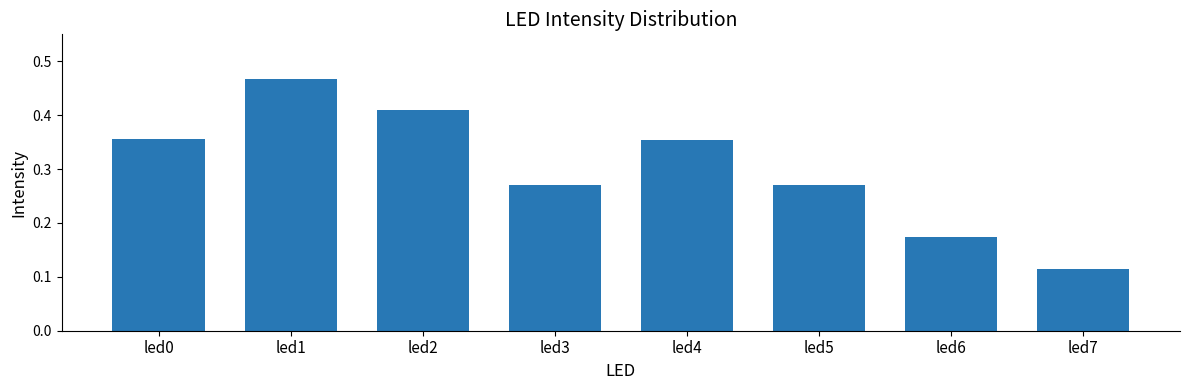

What is the sum of all values?

2.4